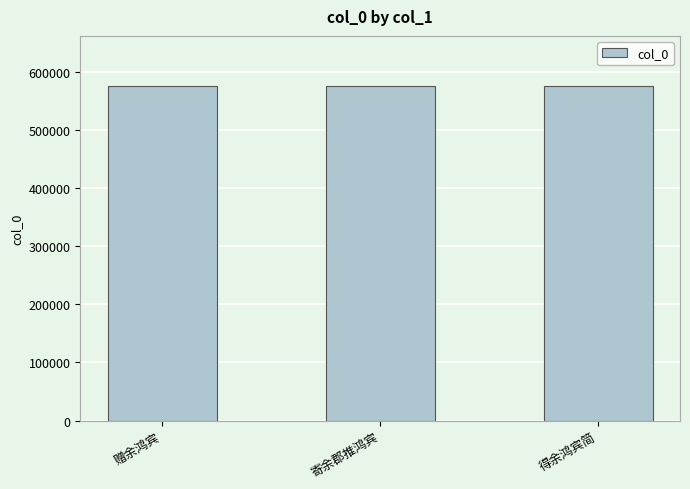

What position from the left is 得余鸿宾简?

3